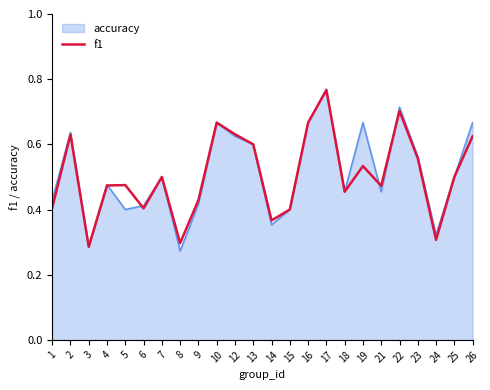

The accuracy series shows 0.6 at 23. True or false?

True